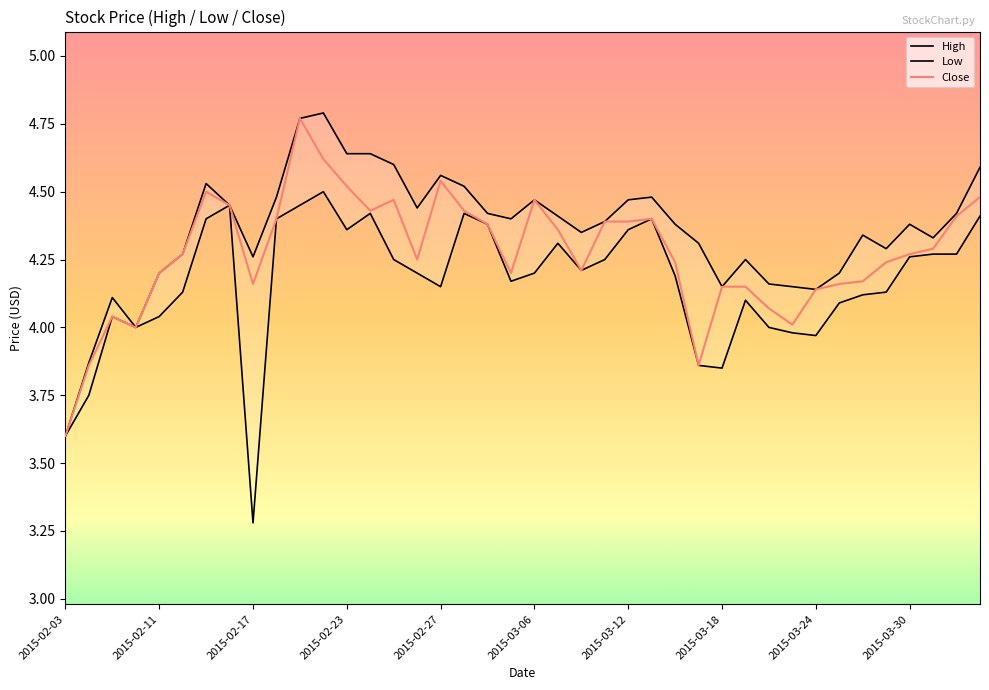

Rank the series by their average value, from lowest to highest.

Low, Close, High